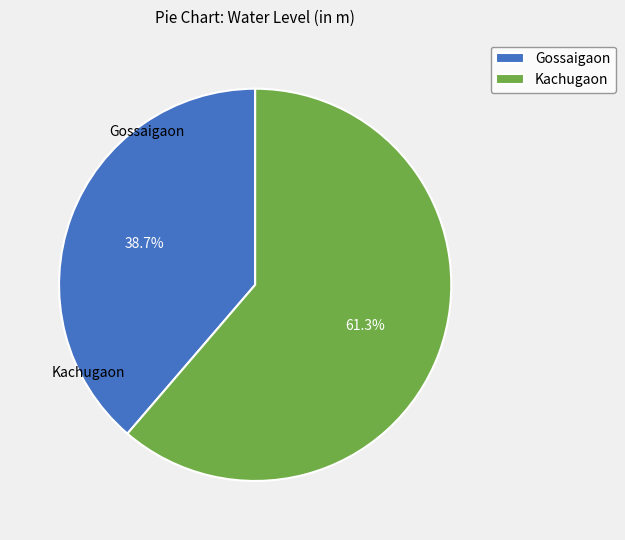

Is Kachugaon the majority of the pie?

Yes